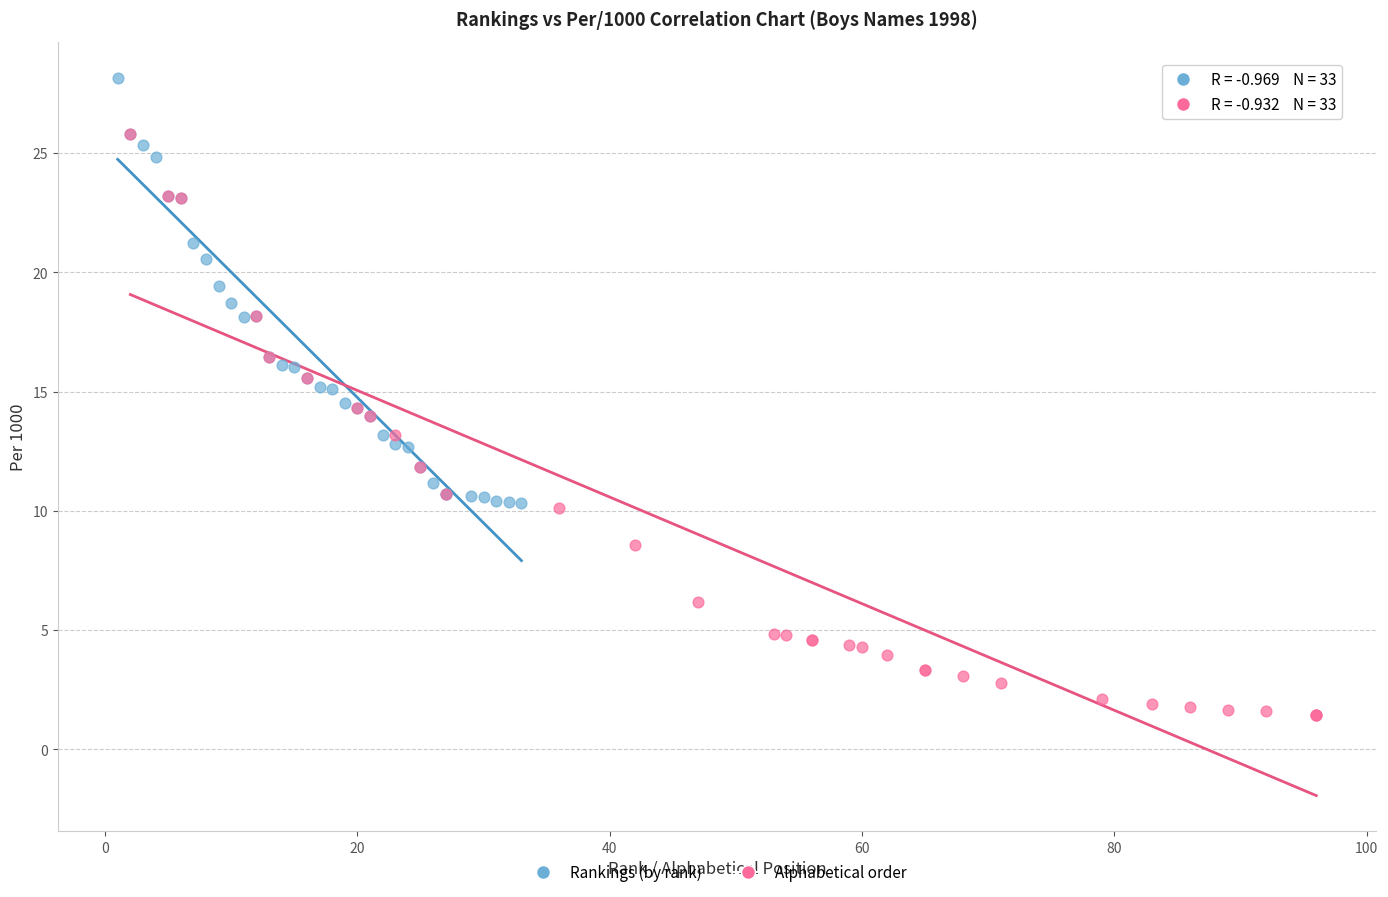

Which series has the widest spread of Y values?

Alphabetical order